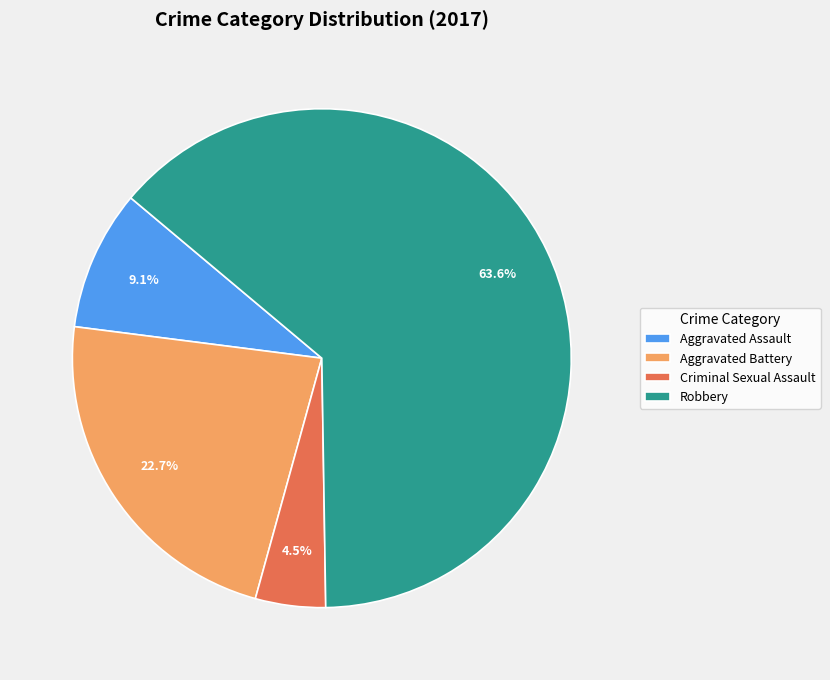

Count the number of slices in the pie.

4